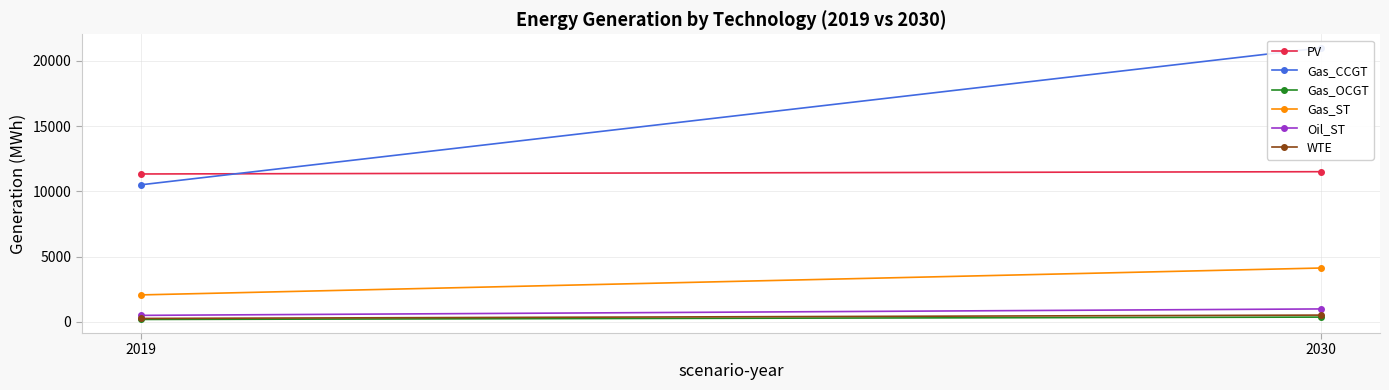

What is the total value across all series at 2019?

24827.1